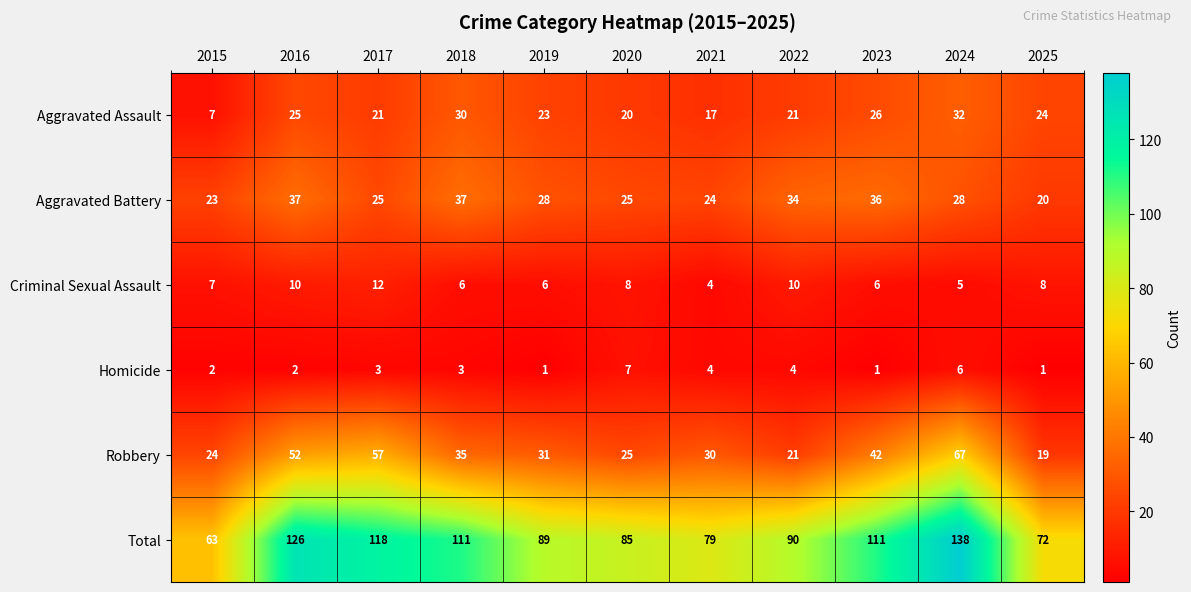

What is the average value of the Total series?

98